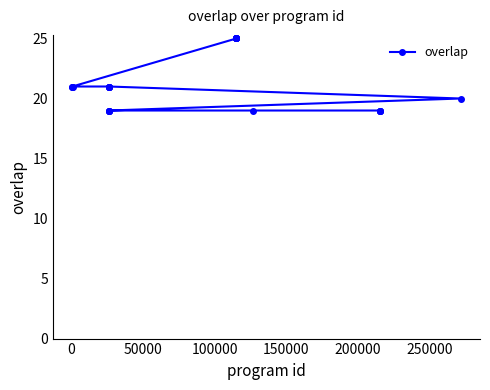

How many data points are above 21?

7